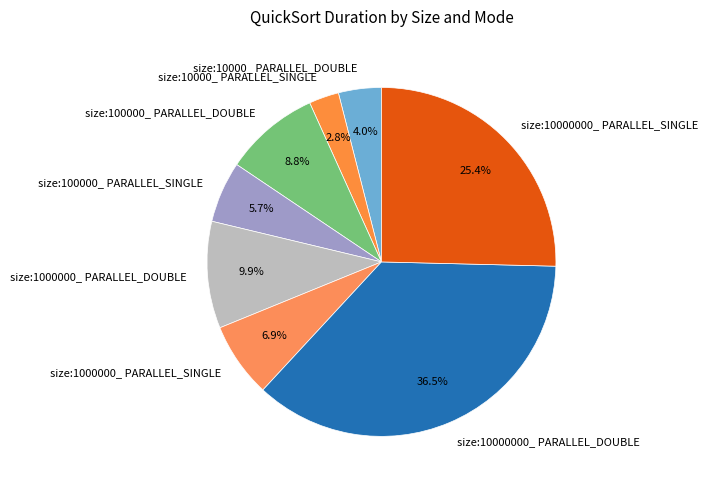

To the nearest percent, what is the combined percentage of size:10000000_ PARALLEL_SINGLE and size:10000_ PARALLEL_SINGLE?

28%